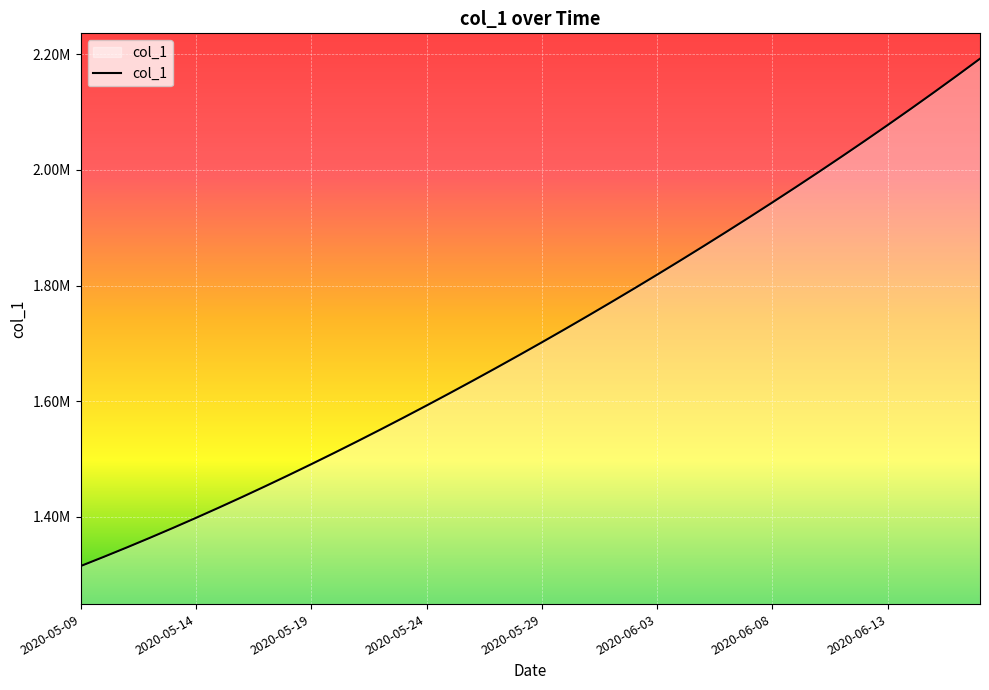

Does the chart display data point markers on the line(s)?

No